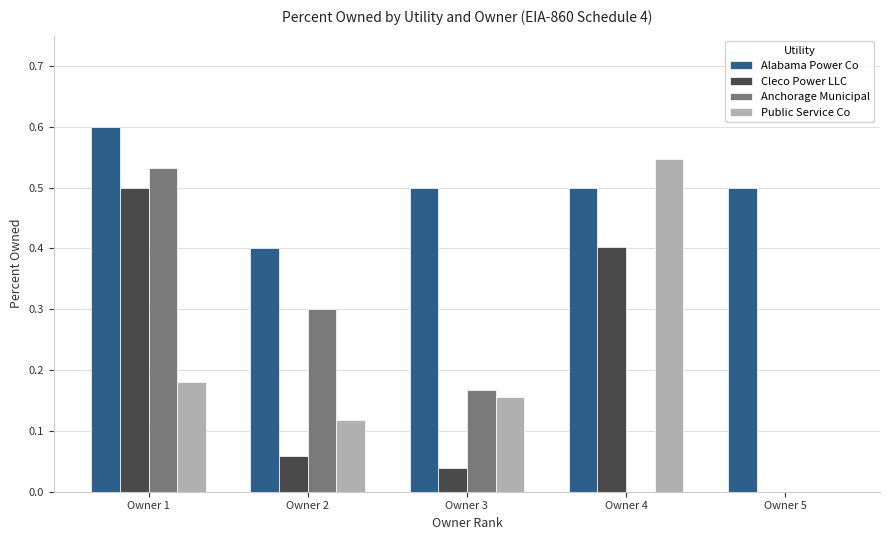

Which category has the highest value in the Public Service Co series?

Owner 4